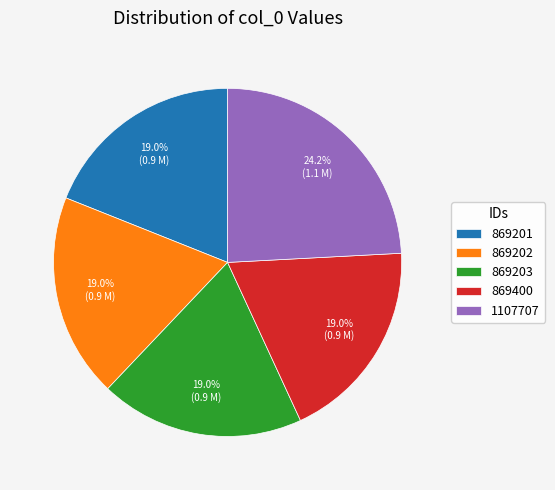

To the nearest percent, what is the combined percentage of 869400 and 869203?

38%